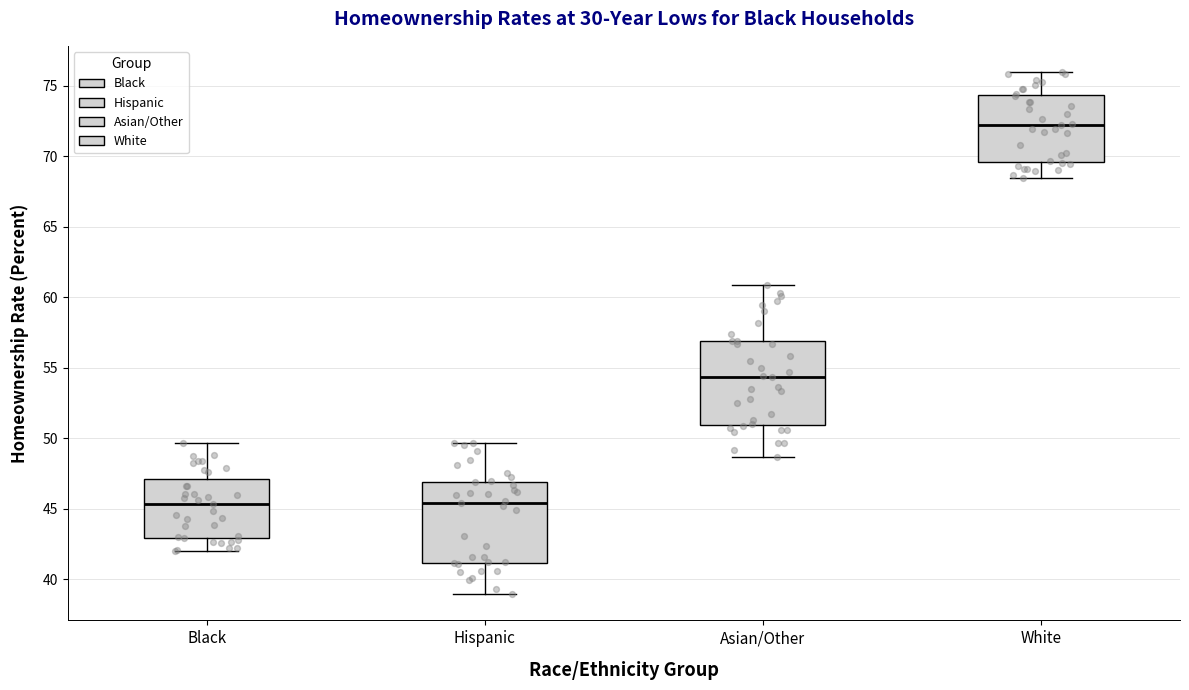

Reading left to right, read every box against the y-axis: the position of its median line, the range the box covers, and the ends of its whiskers. The values are not printed on the chart, so give them approximately, as read against the axis.

Black: median 45.5, box 43.0 to 47.0, whiskers 42.0 to 49.5
Hispanic: median 45.5, box 41.0 to 47.0, whiskers 39.0 to 49.5
Asian/Other: median 54.5, box 51.0 to 57.0, whiskers 48.5 to 61.0
White: median 72.0, box 69.5 to 74.5, whiskers 68.5 to 76.0